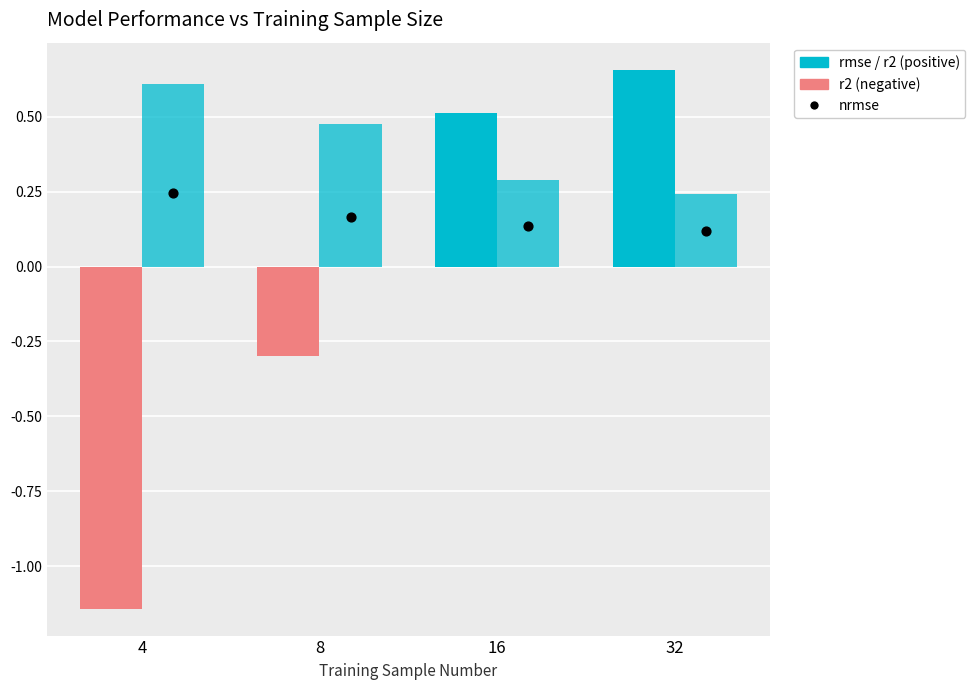

Which series has the largest total across all categories?

rmse